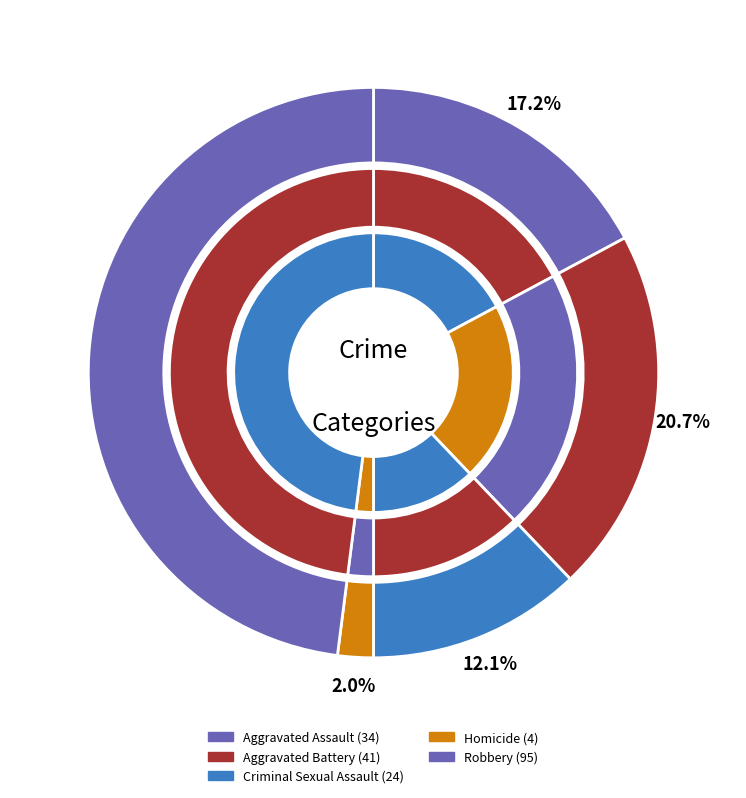

Which has a higher value, Aggravated Battery or Homicide?

Aggravated Battery